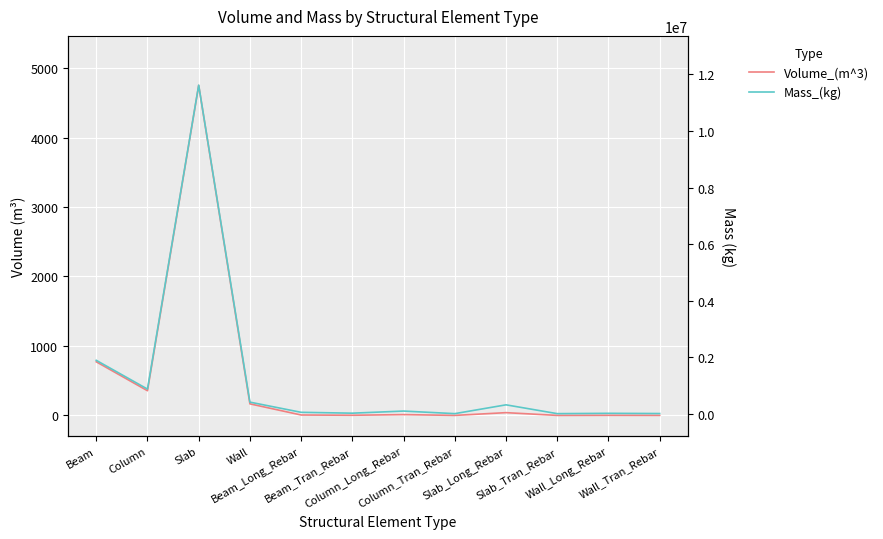

Where does the Volume_(m^3) series first go above 11?

Beam